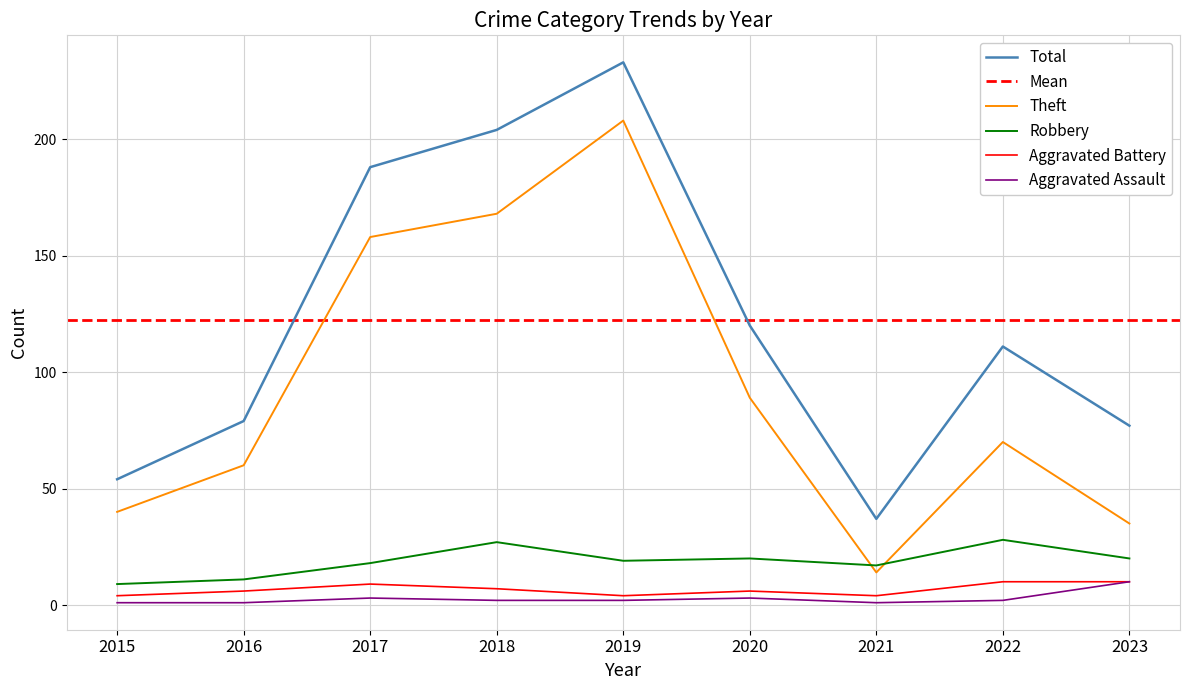

Does the chart have visible grid lines?

Yes